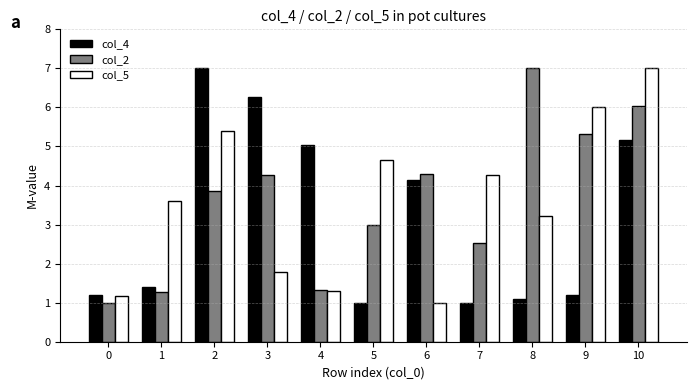

Reading left to right, extract all data points from this chart.

col_4: 0=1.2	1=1.4	2=7.0	3=6.3	4=5.0	5=1.0	6=4.1	7=1.0	8=1.1	9=1.2	10=5.2
col_2: 0=1.0	1=1.3	2=3.9	3=4.3	4=1.3	5=3.0	6=4.3	7=2.5	8=7.0	9=5.3	10=6.0
col_5: 0=1.2	1=3.6	2=5.4	3=1.8	4=1.3	5=4.6	6=1.0	7=4.3	8=3.2	9=6.0	10=7.0